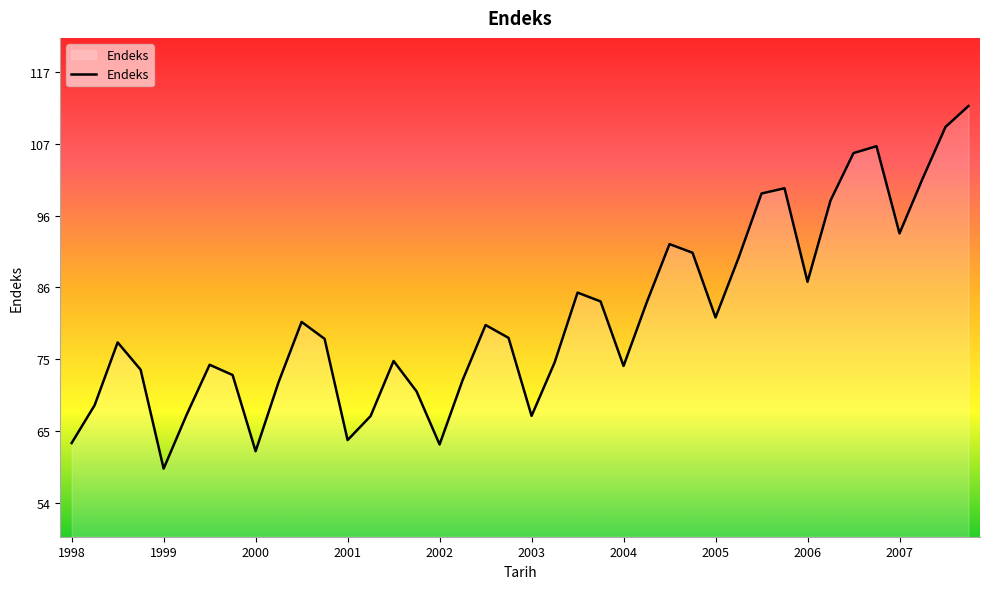

What is the difference between the maximum and minimum values?

53.2